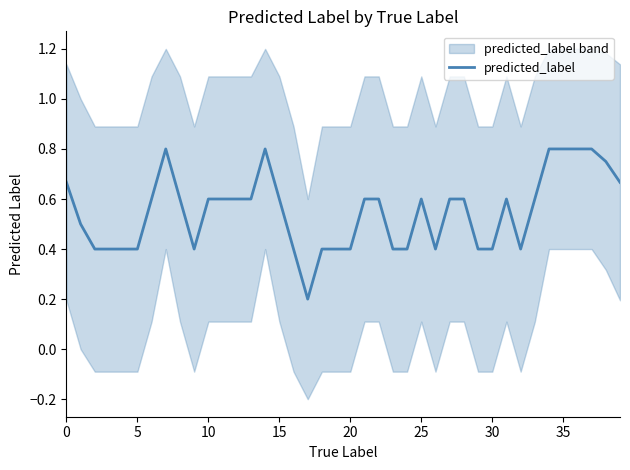

The value at 40 is 0.4. True or false?

False